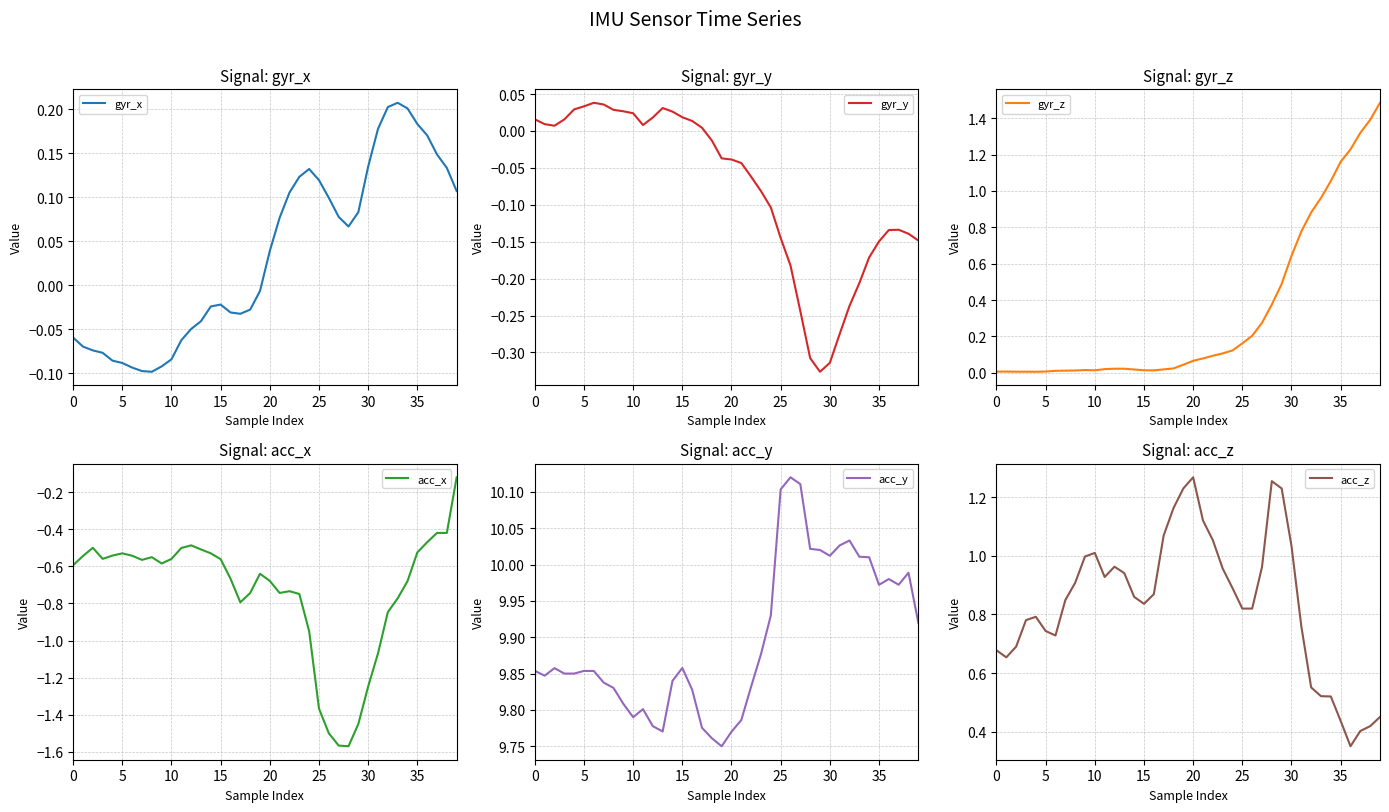

How many values in the gyr_x series exceed 0?

20